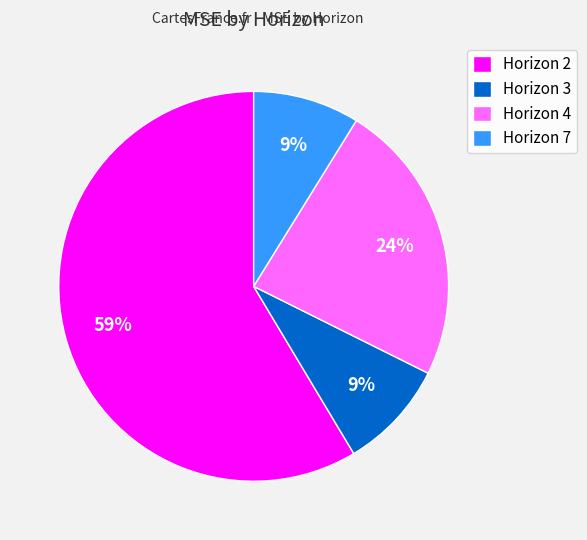

What is the majority slice?

Horizon 2